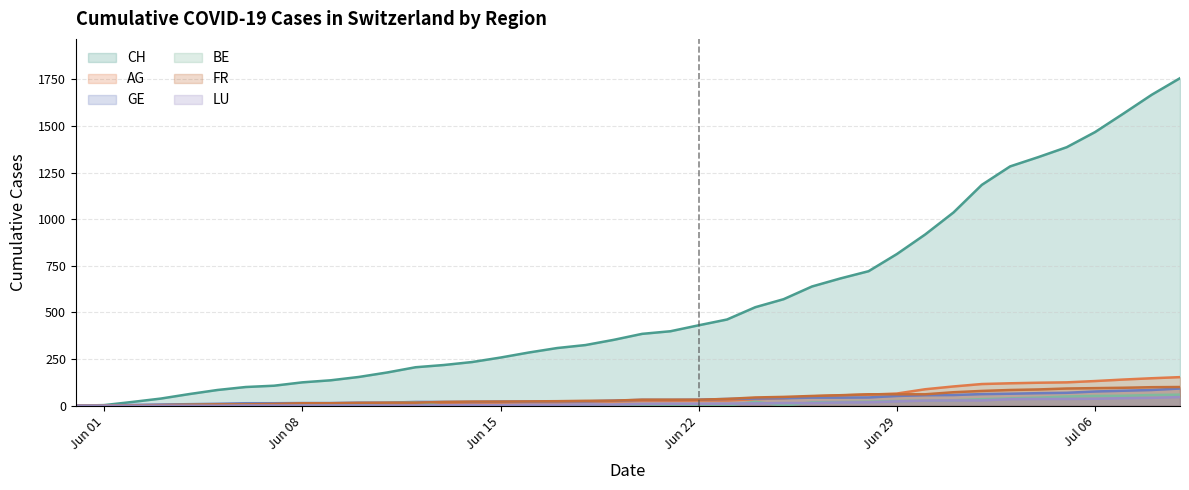

Is the value of LU at 2020-06-26 greater than the value of GE at 2020-06-05?

Yes